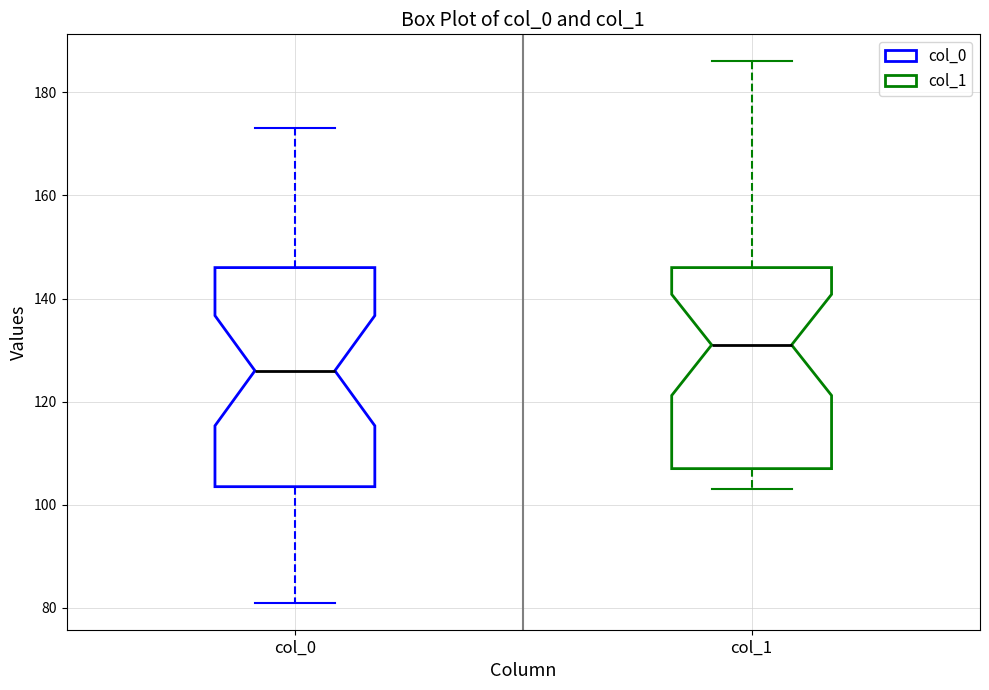

Reading left to right, read every box against the y-axis: the position of its median line, the range the box covers, and the ends of its whiskers. The values are not printed on the chart, so give them approximately, as read against the axis.

col_0: median 126, box 104 to 146, whiskers 82 to 174
col_1: median 132, box 108 to 146, whiskers 104 to 186